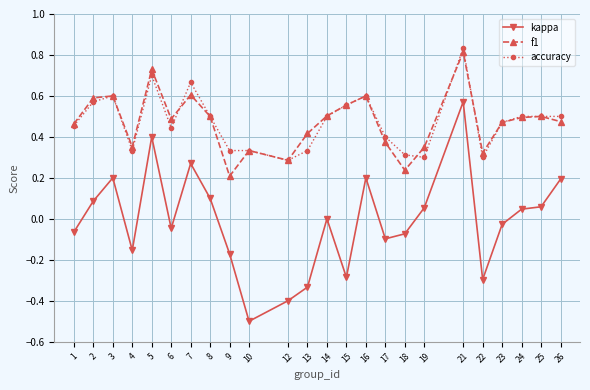

True or false: accuracy and kappa intersect in this chart.

False